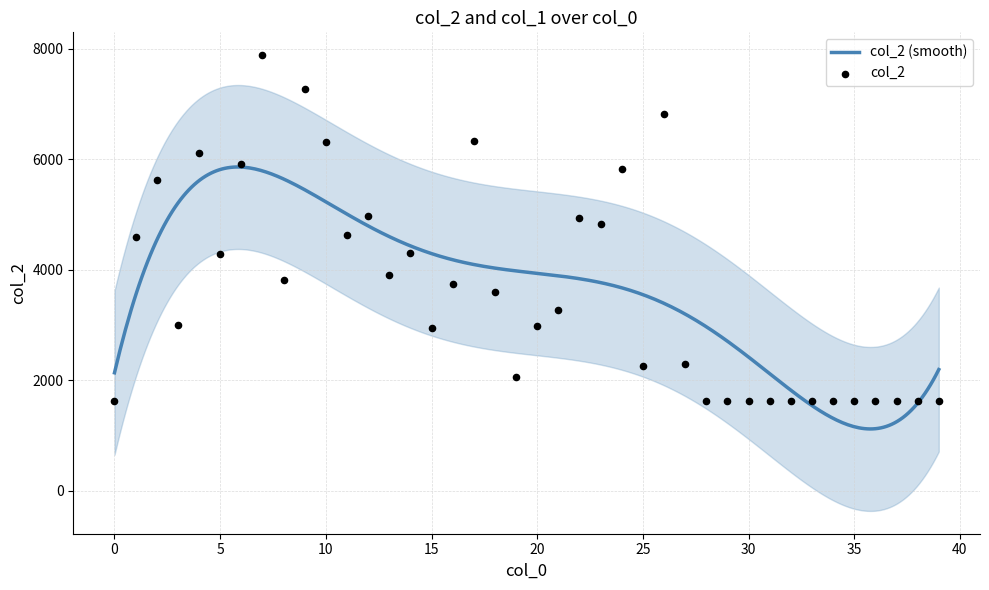

What is the change in value from 15 to 33?

-1329